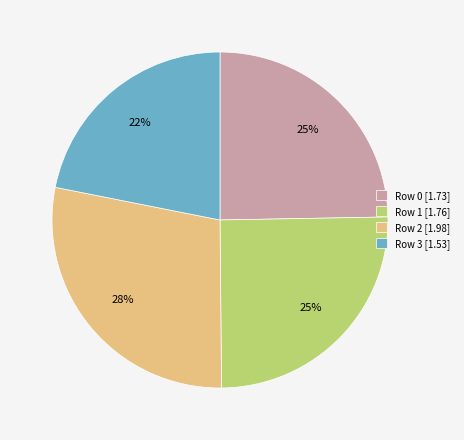

How many slices are in this pie chart?

4